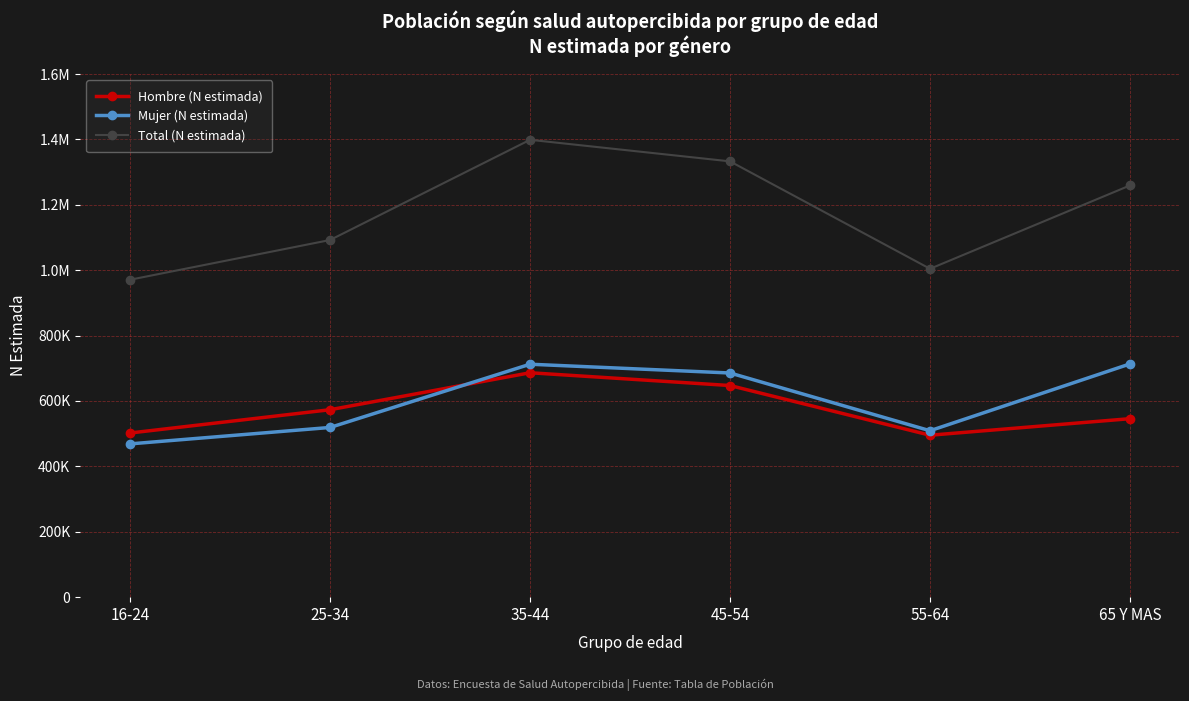

Does the chart have visible grid lines?

Yes